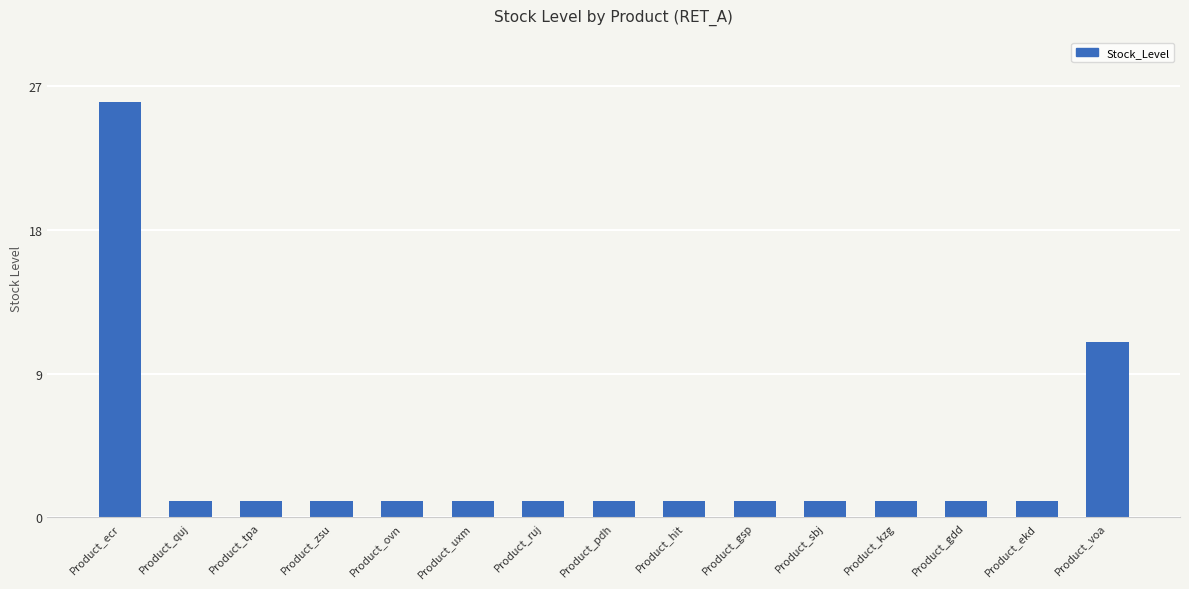

What is the smallest value displayed?

1